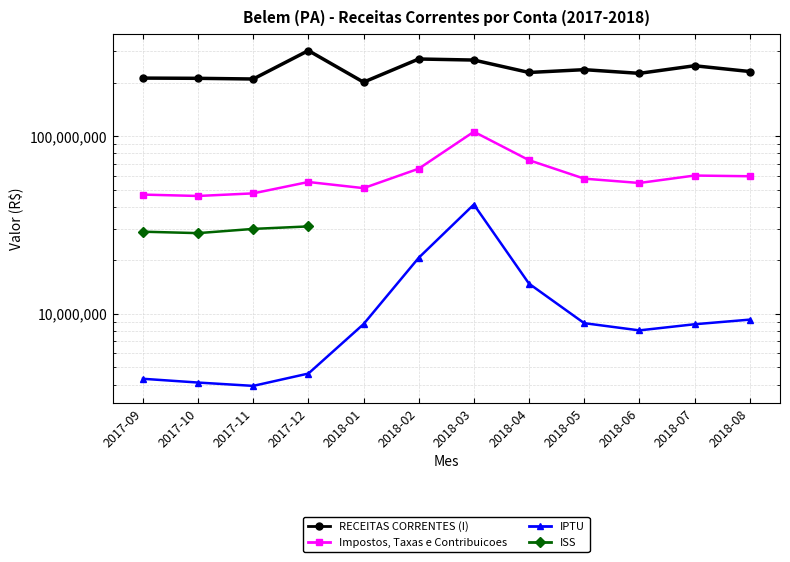

What is the spread (max minus min) of values at 2018-01?

192090588.9